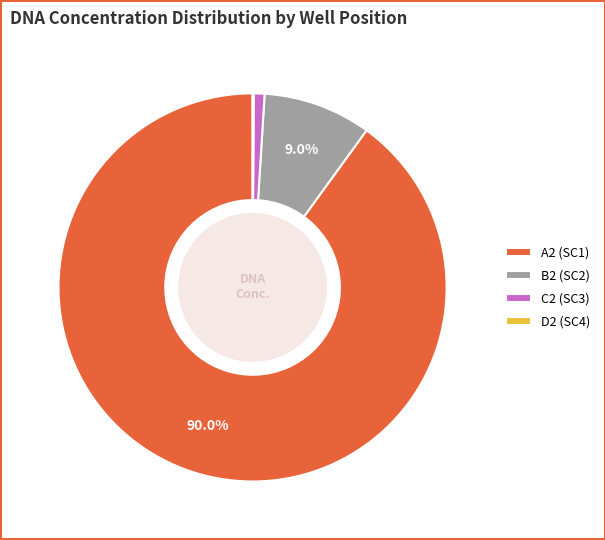

Is the sum of A2 (SC1) and B2 (SC2) greater than half?

Yes